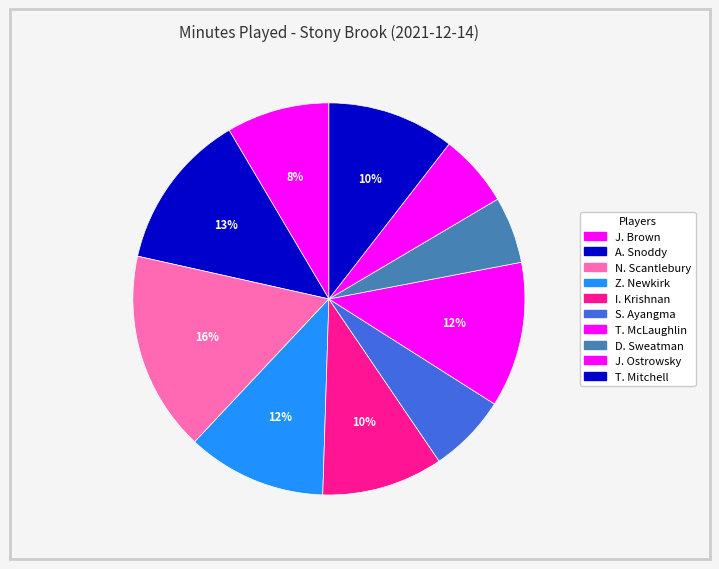

Rank the categories by value from highest to lowest.

N. Scantlebury, A. Snoddy, T. McLaughlin, Z. Newkirk, T. Mitchell, I. Krishnan, J. Brown, S. Ayangma, J. Ostrowsky, D. Sweatman